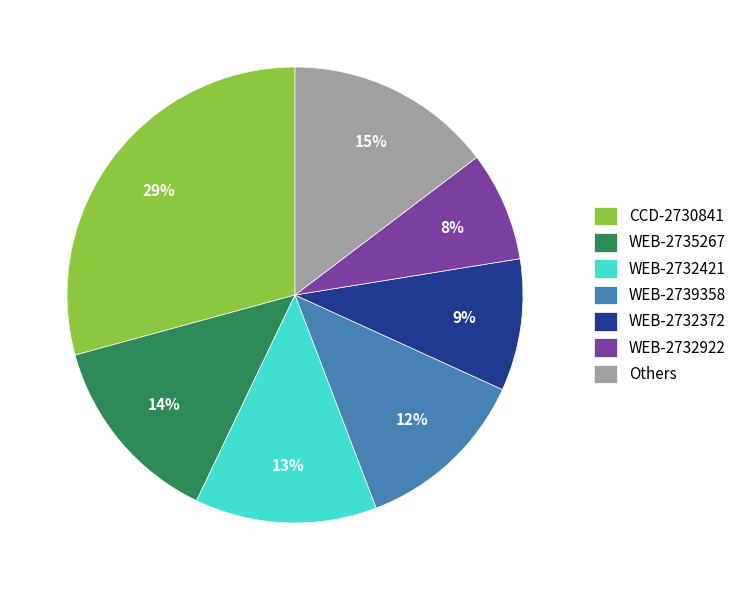

To the nearest percent, what is the combined percentage of WEB-2739358 and WEB-2735267?

26%